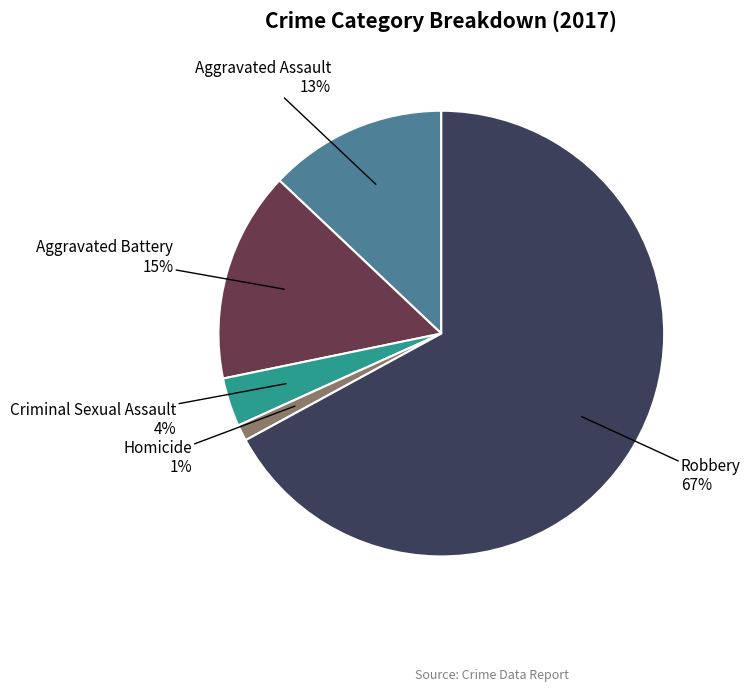

To the nearest percent, what is the average slice percentage?

20%